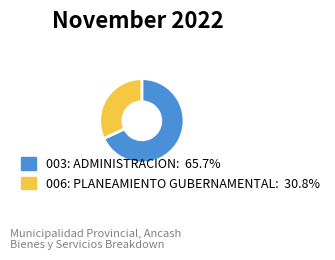

How many segments does this pie chart have?

2